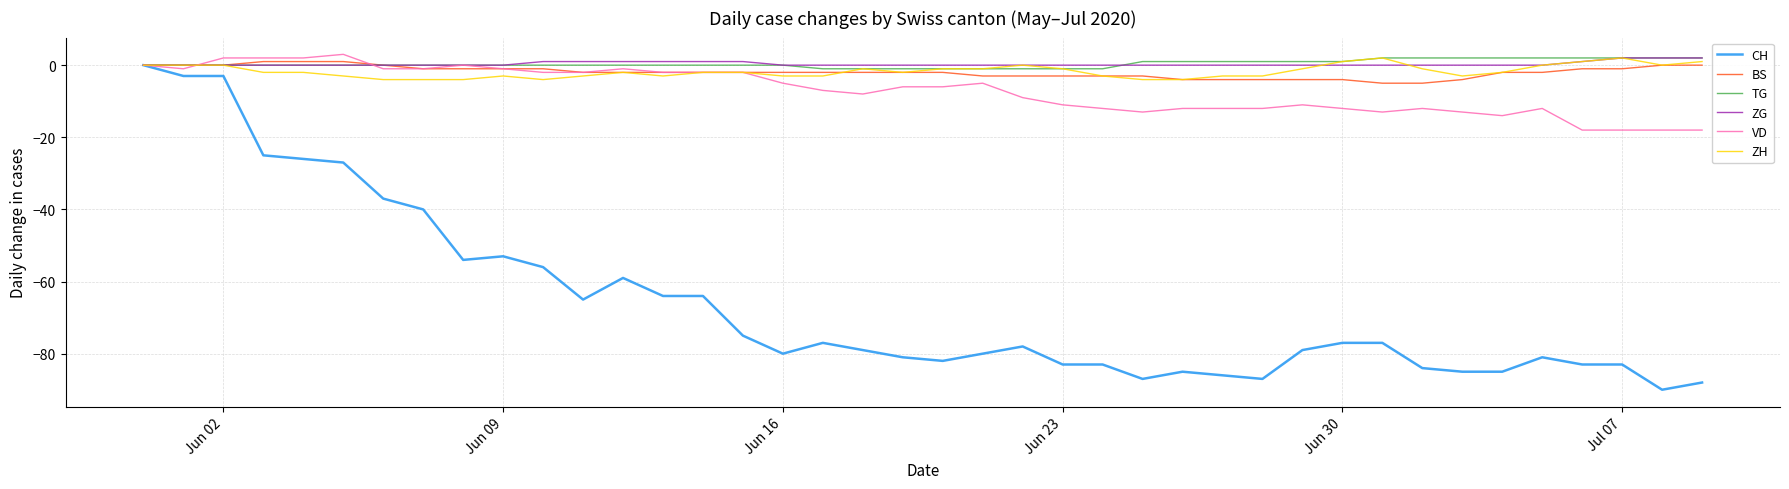

What is the minimum value shown in the chart?

-90